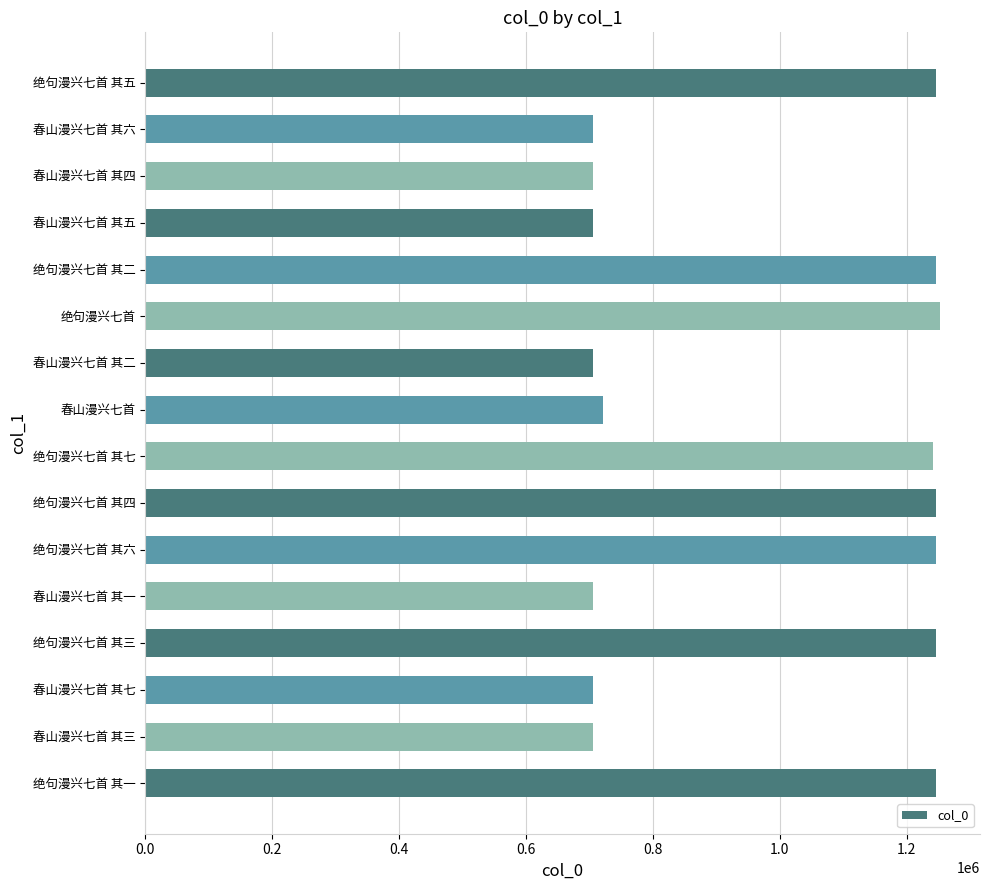

True or false: the data shows 846881 at 绝句漫兴七首 其二.

False